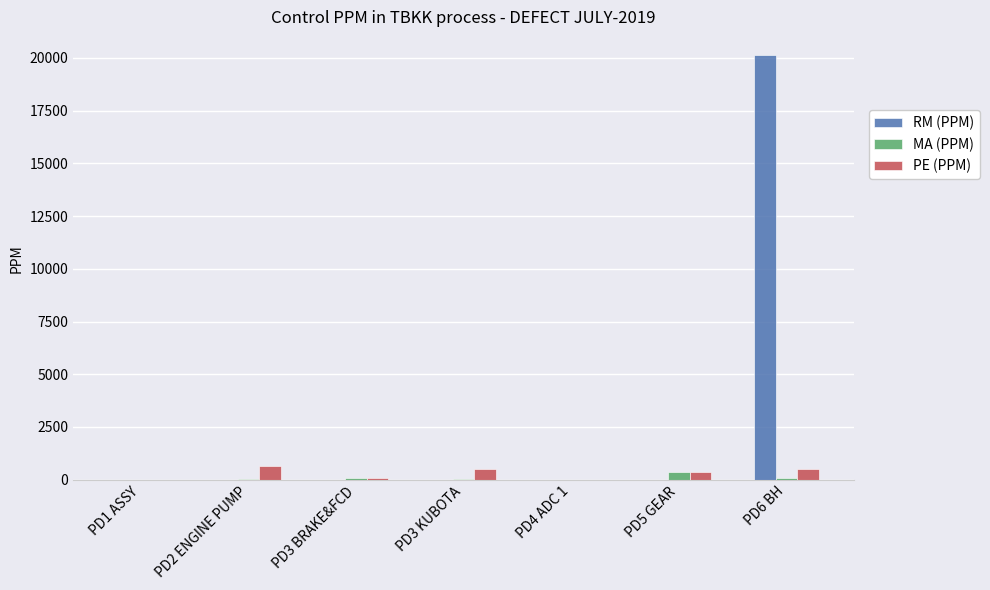

What is the sum of all RM (PPM) values?

20131